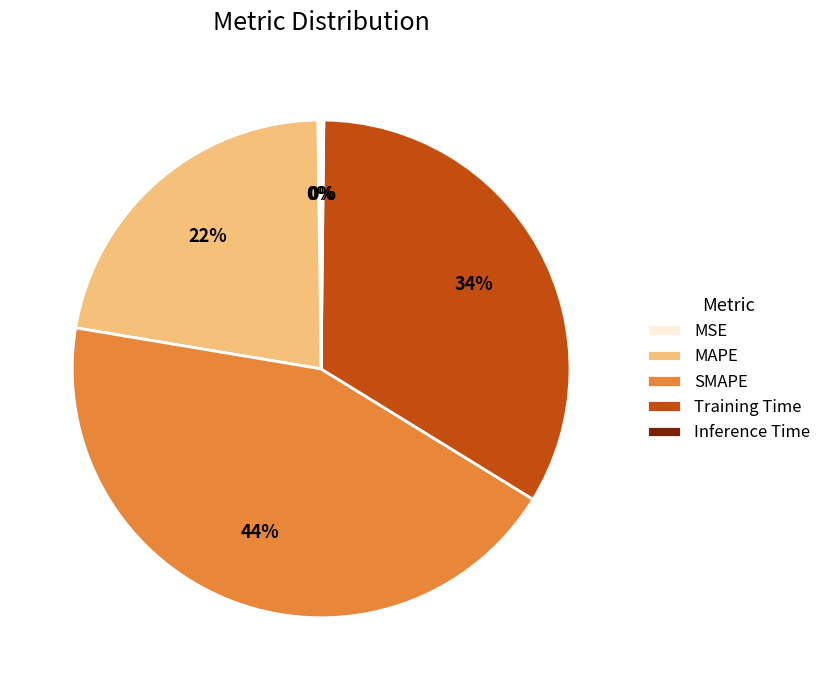

To the nearest percent, what percentage of the pie is Training Time?

34%